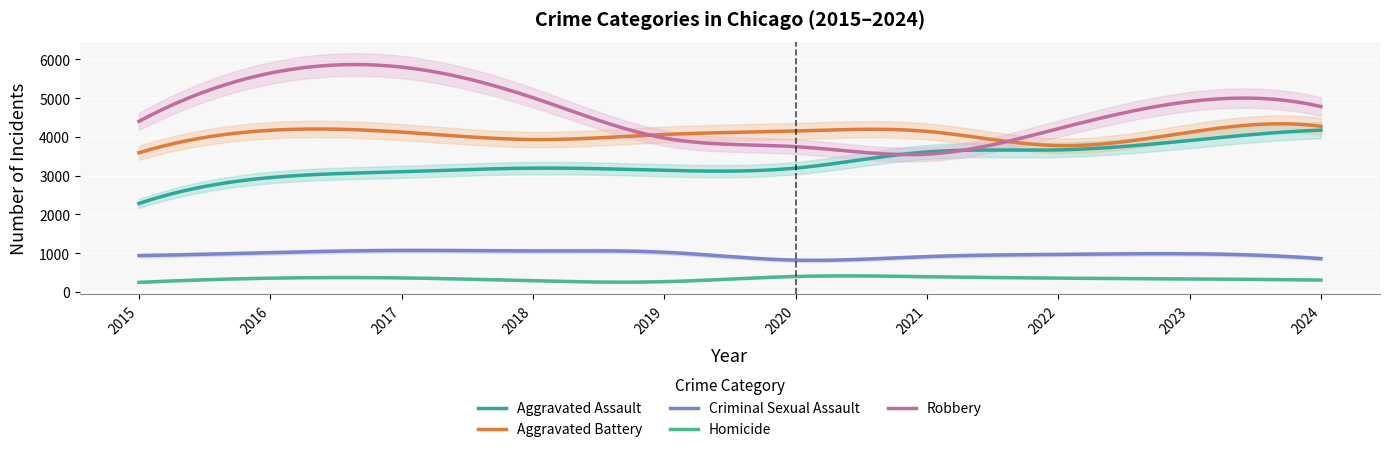

How many lines are shown in the chart?

5